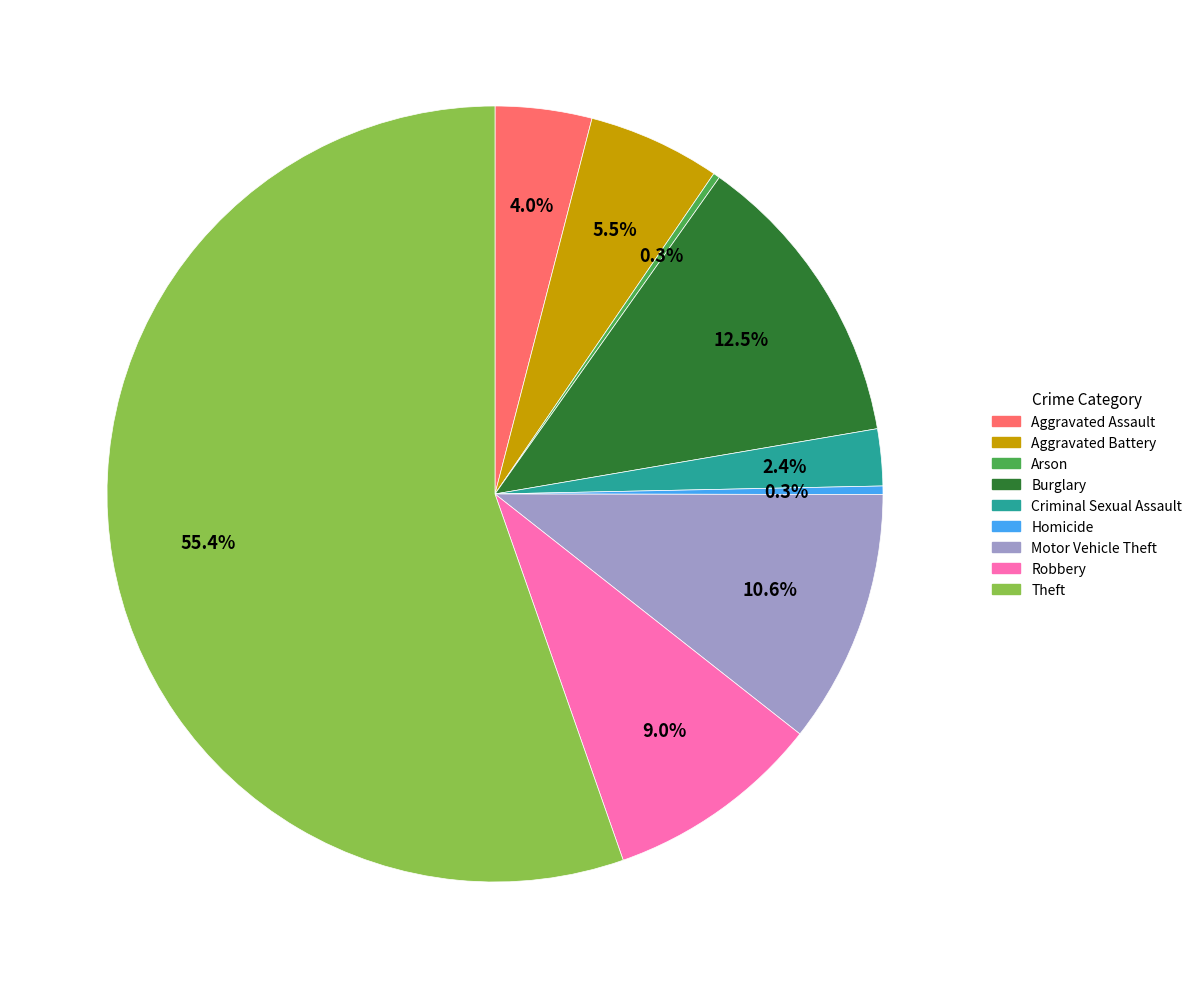

Is it true that Burglary is 1% of the pie?

False